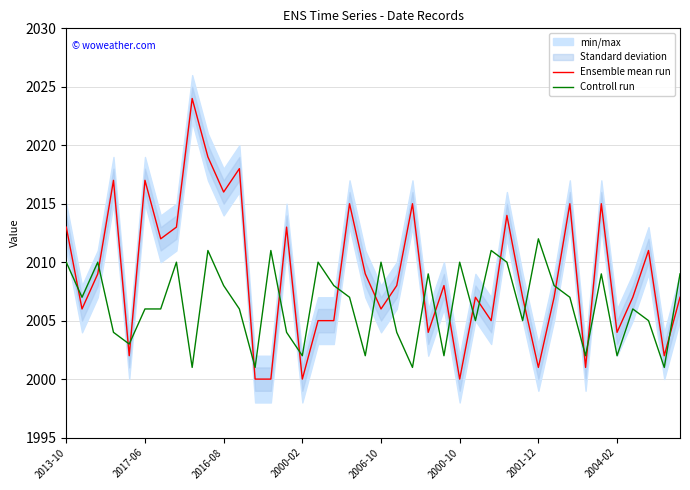

True or false: Controll run has a value of 718 at 11.

False